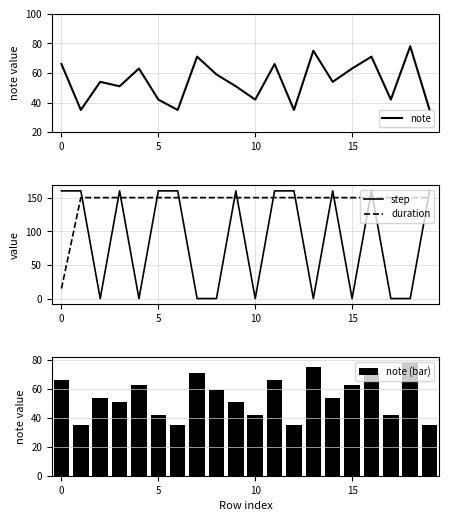

Is the value of step at 19 greater than the value of note (bar) at 16?

Yes